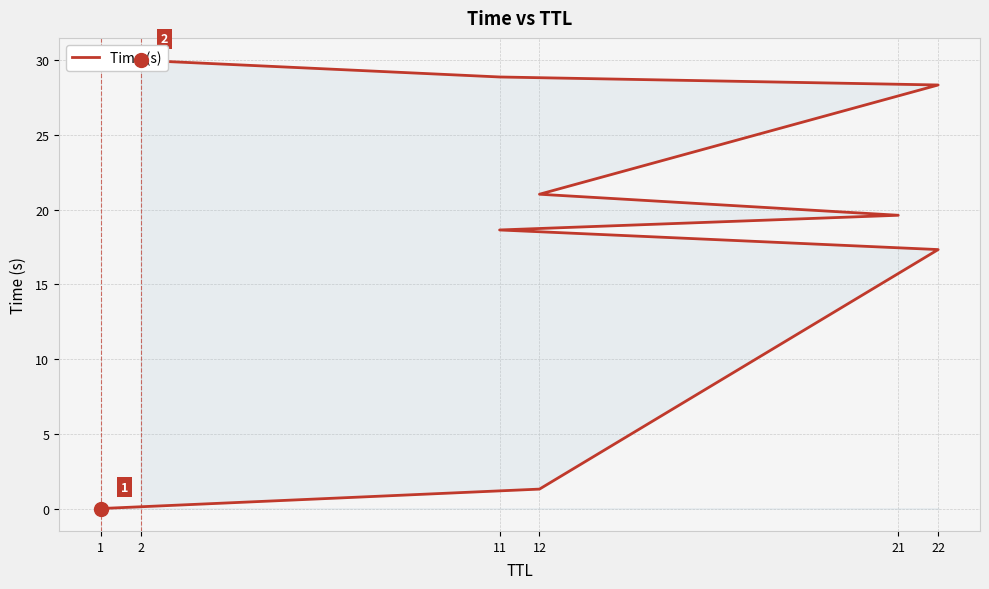

What is the average value?

18.4